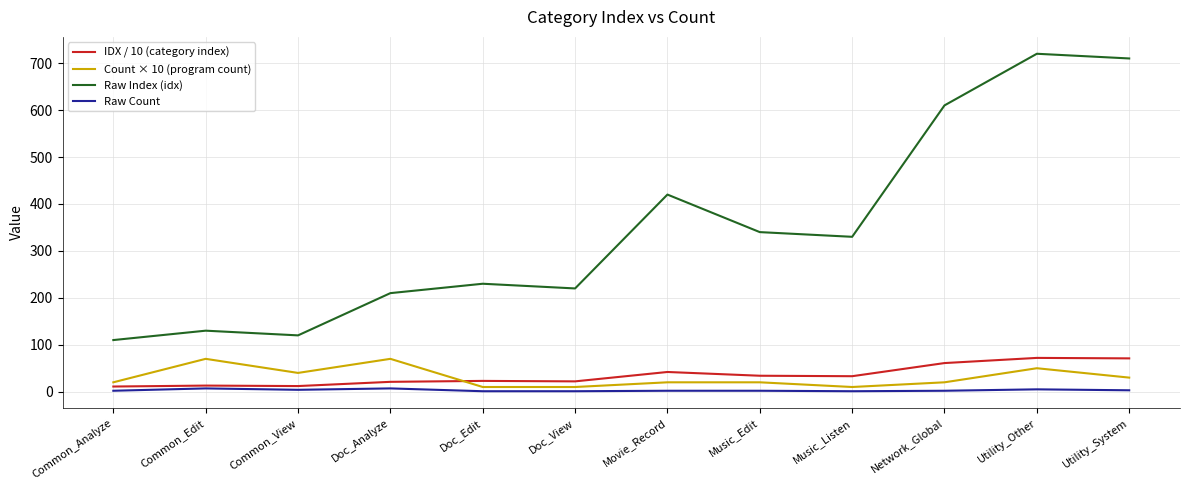

What is the difference between the second highest and second lowest values in the Raw Count series?

6